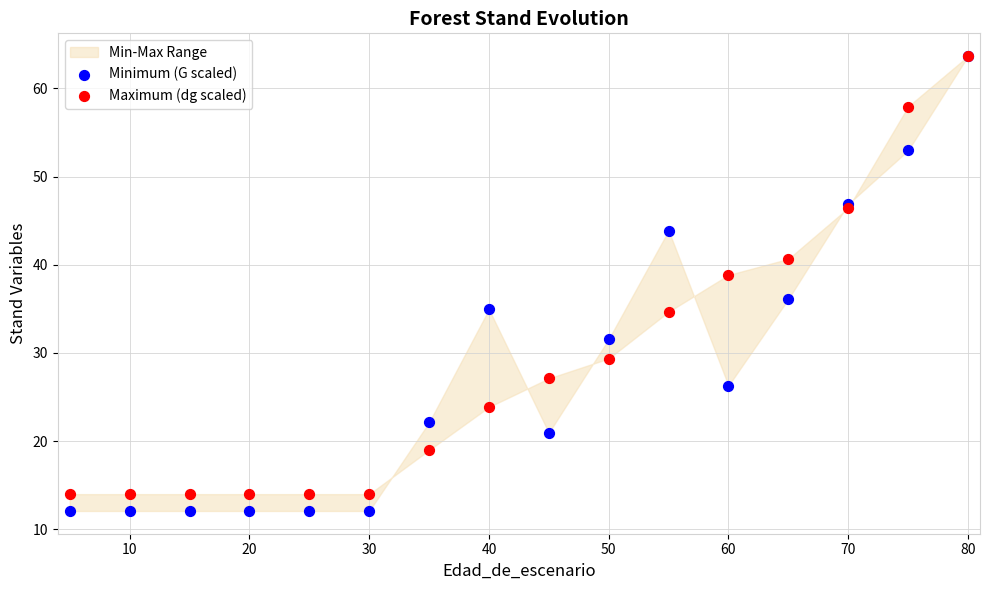

Across all series, what Y value is closest to 37?

36.1